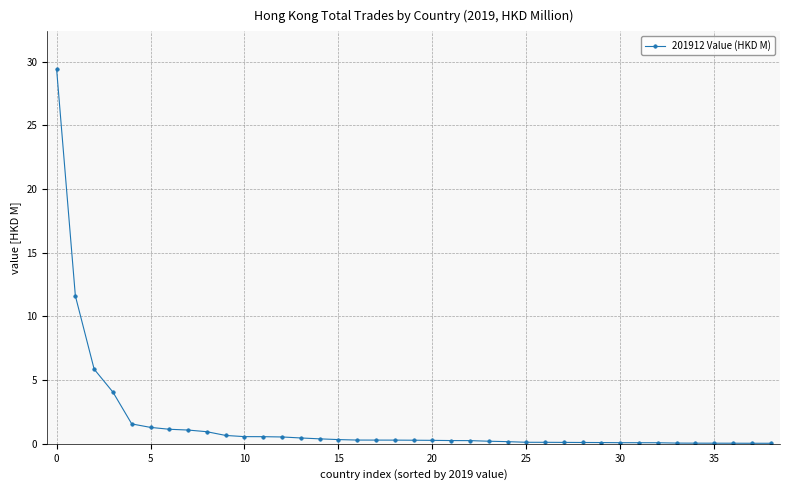

What is the average value?

1.6